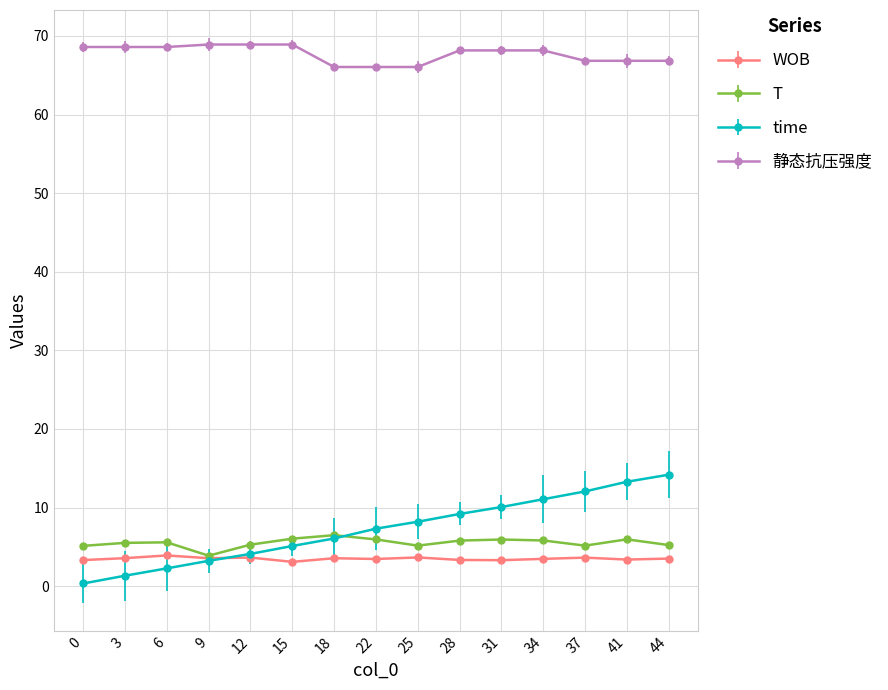

In T, how many points are lower than both neighbors (excluding endpoints)?

3